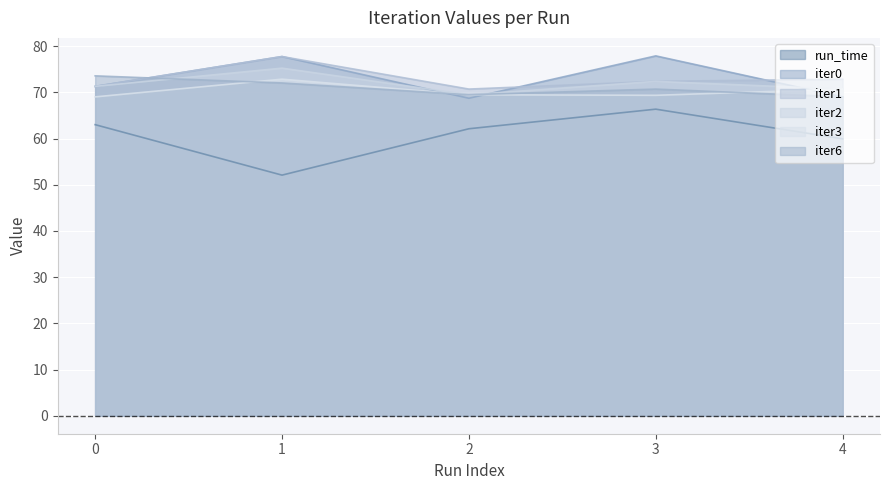

True or false: iter2 has more than 1 points higher than both neighbors.

True